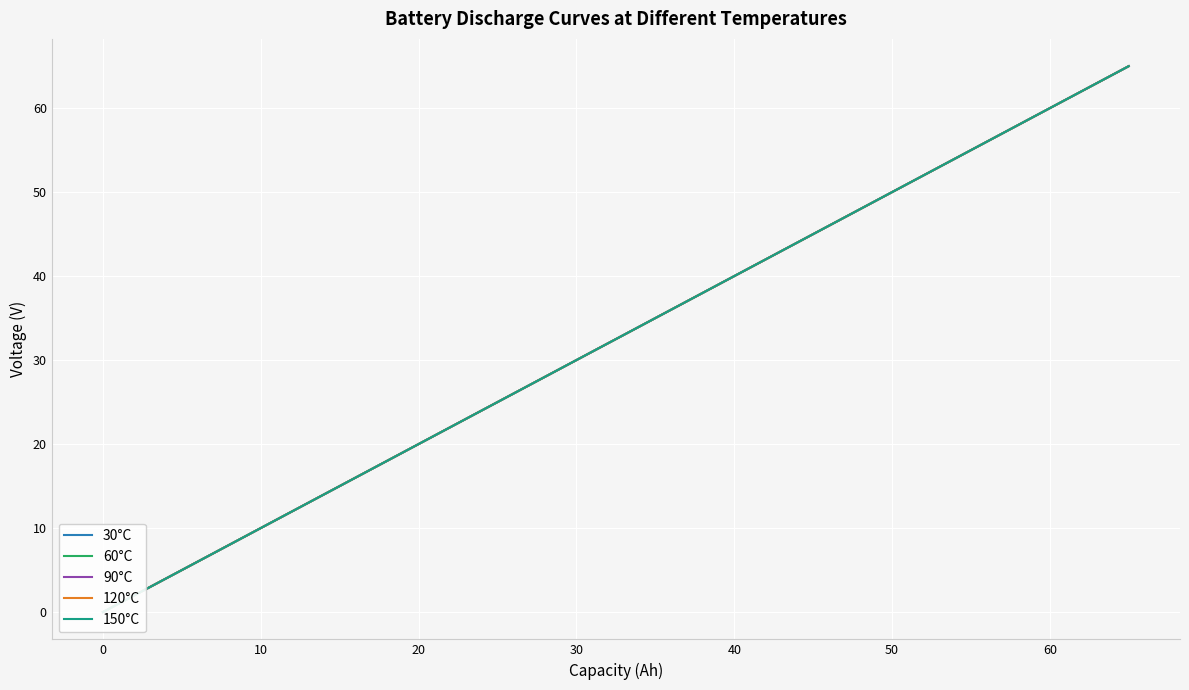

Which series has the largest range (max minus min)?

60°C